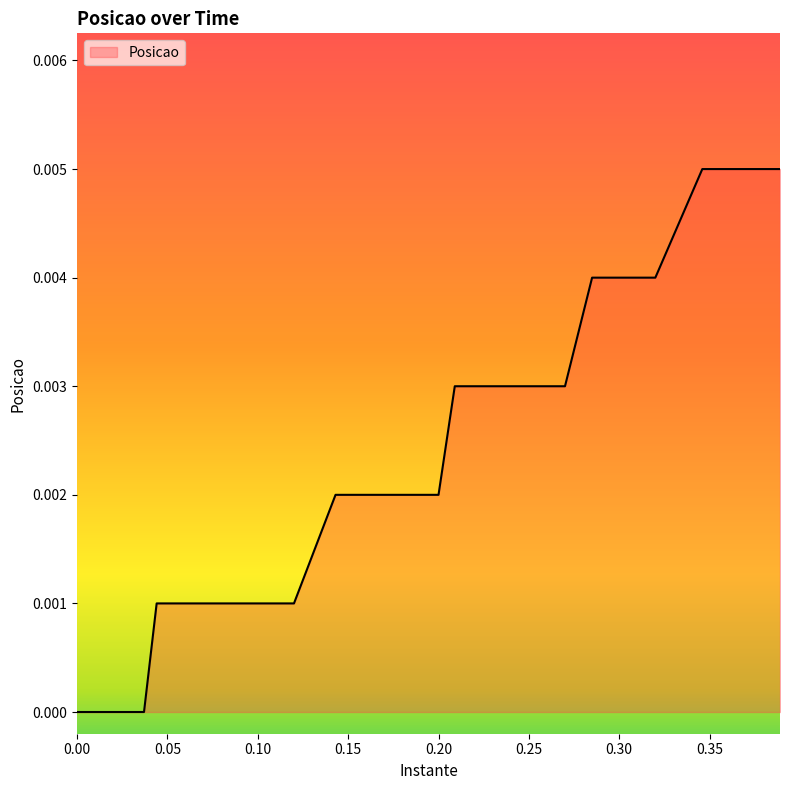

How many values are between 0 and 1?

40